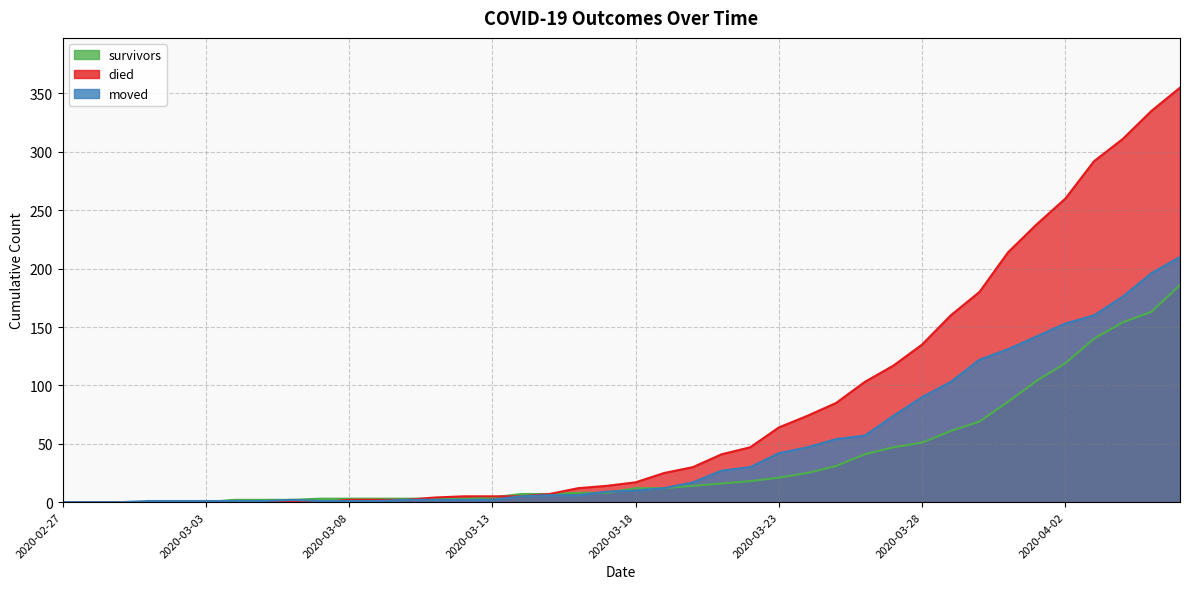

What is the sum of the died values at 2020-03-24 and 2020-03-19?

99